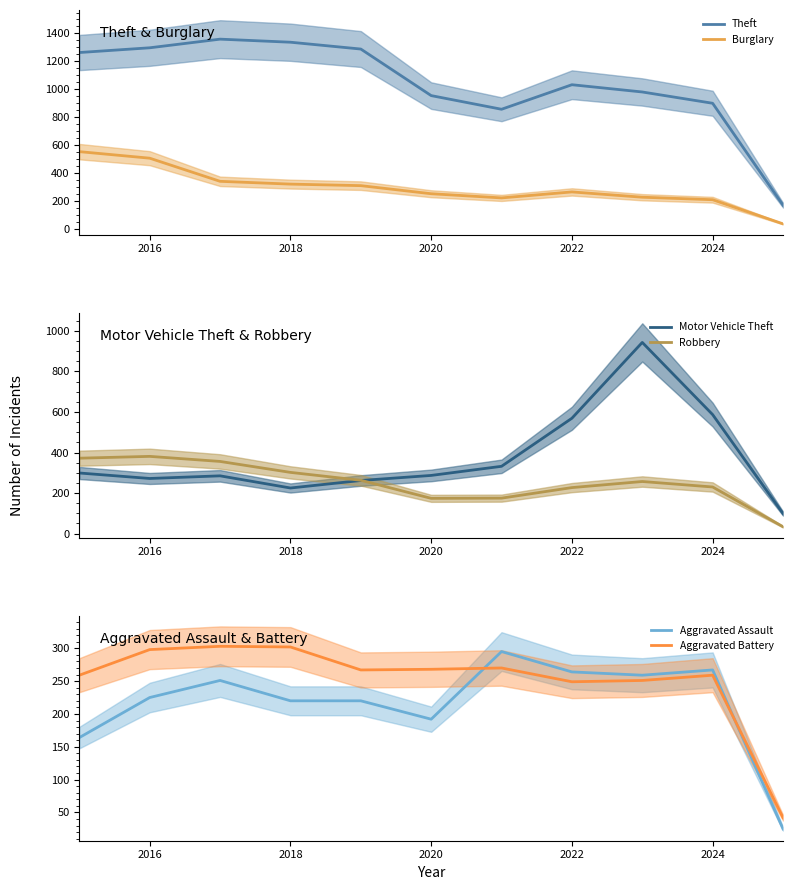

Read the Aggravated Battery value at 2024.

259